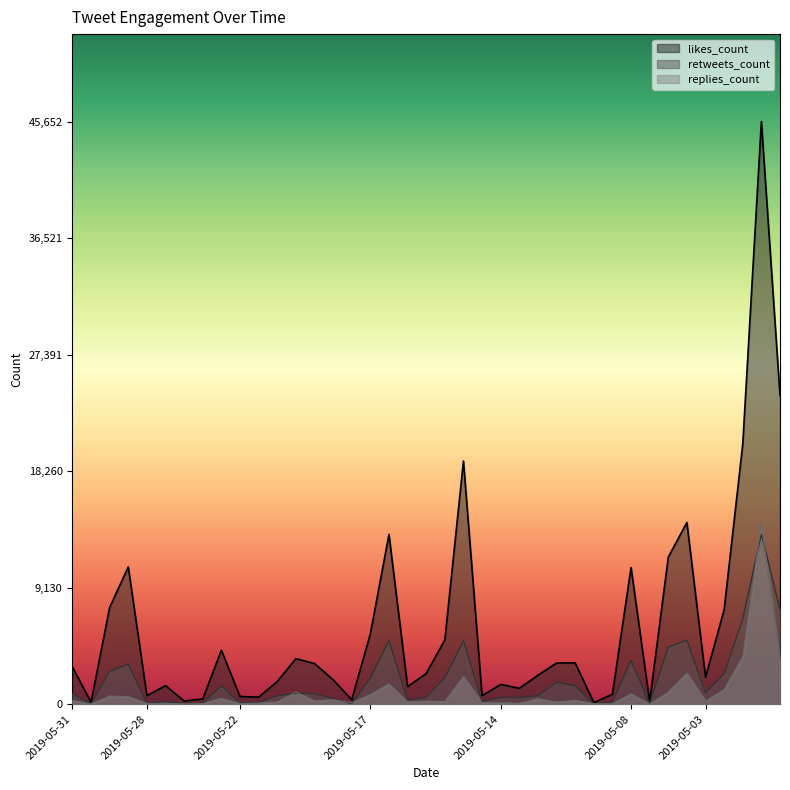

What are all the series names shown in the legend?

replies_count, retweets_count, likes_count